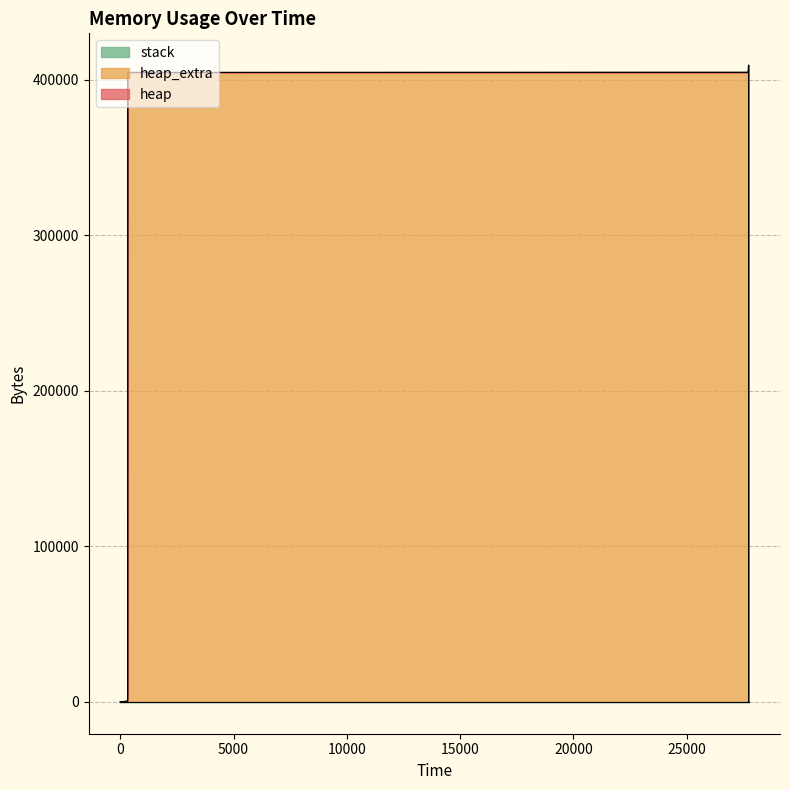

Is it true that stack equals 0 at 334?

True